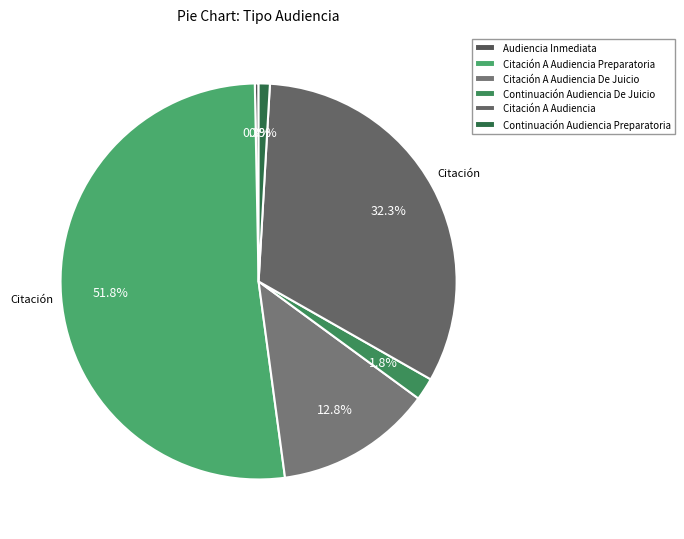

How many segments does this pie chart have?

6